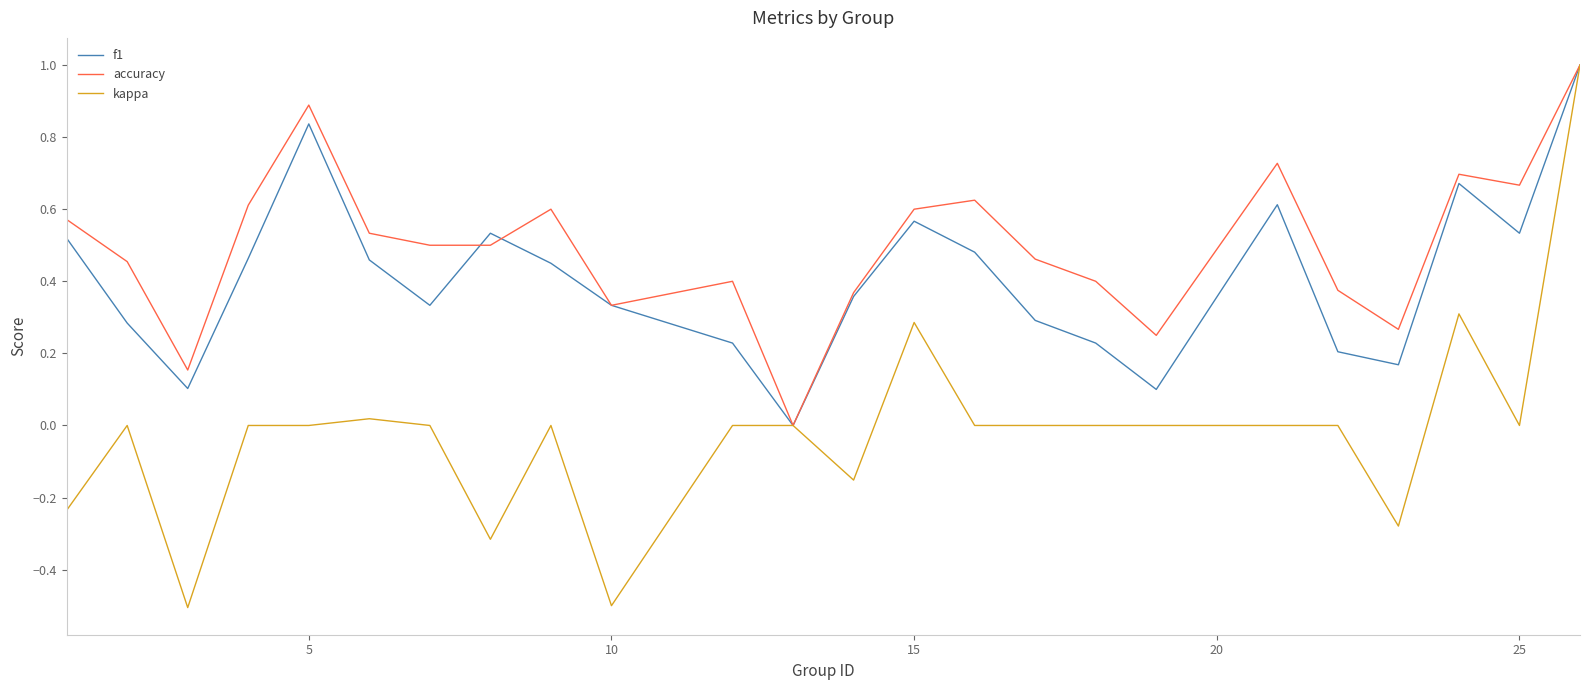

How many positive values does the f1 series have?

23